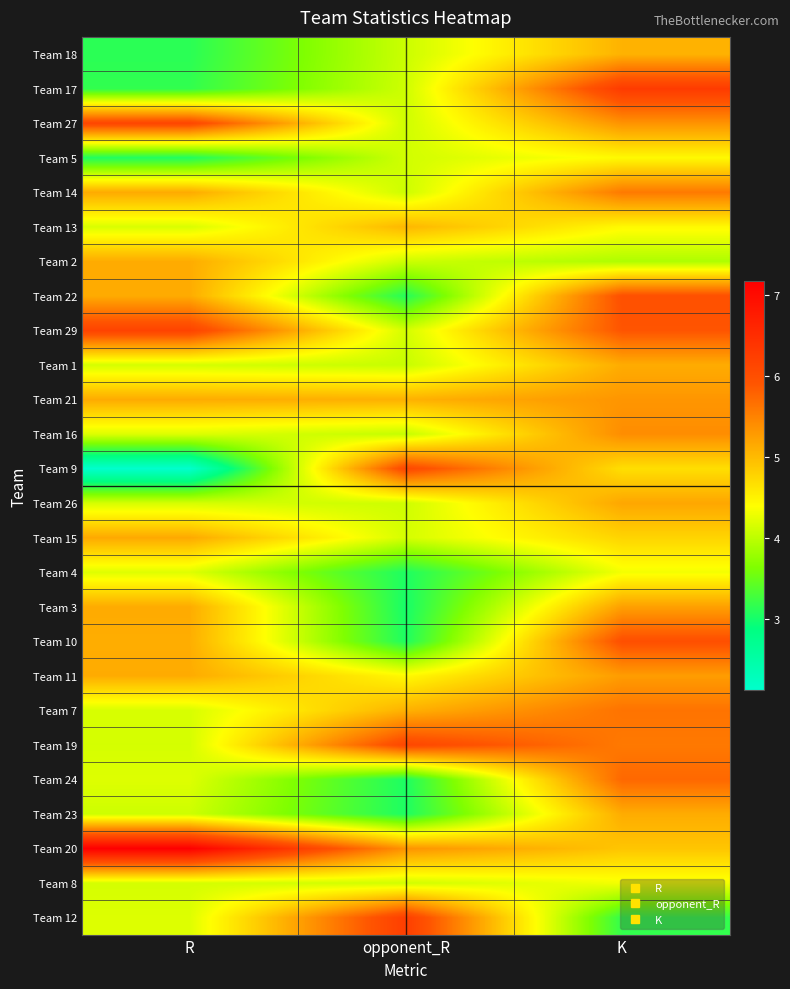

Which category has the highest value across all series?

R